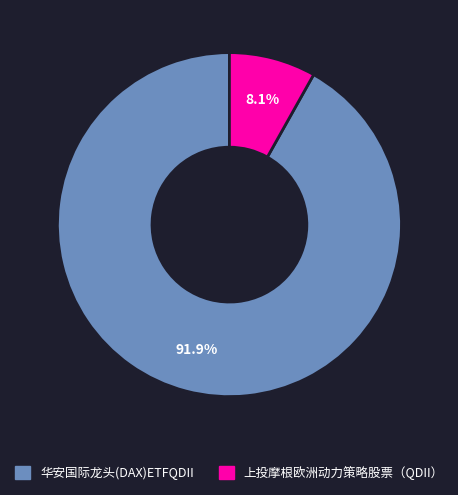

The 华安国际龙头(DAX)ETFQDII slice represents 92% of the pie. True or false?

True